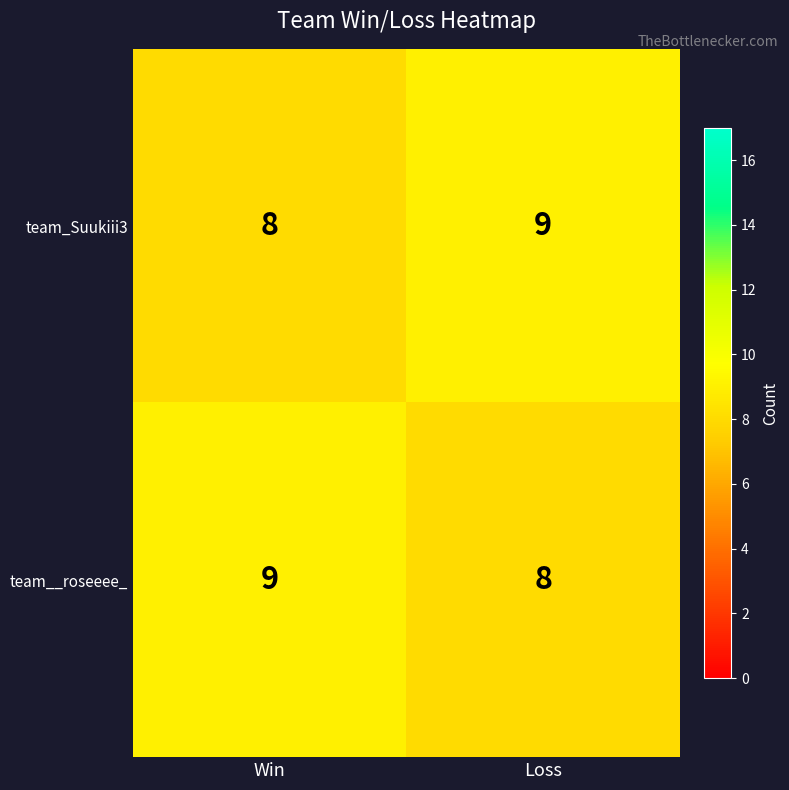

Which category has the highest value in the team_Suukiii3 series?

Loss